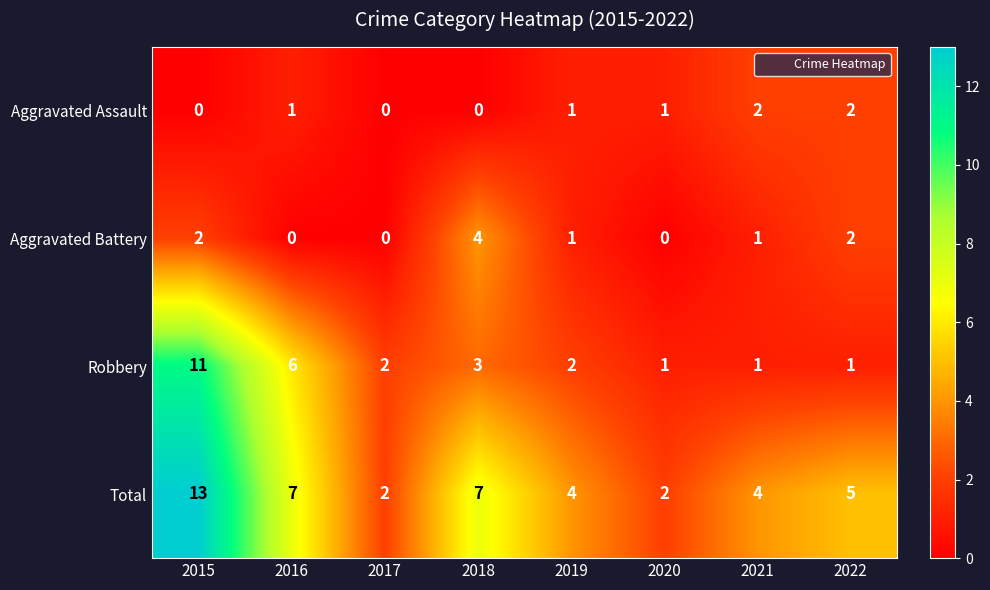

True or false: Aggravated Battery has a value of 2 at 2020.

False